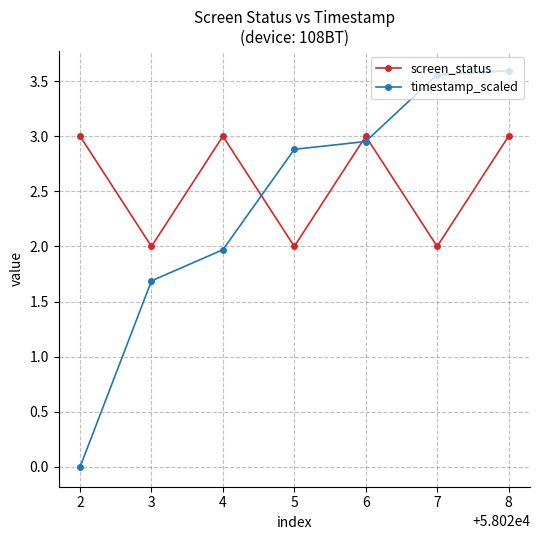

What is the value of the screen_status point at the 4th from the left?

2.0